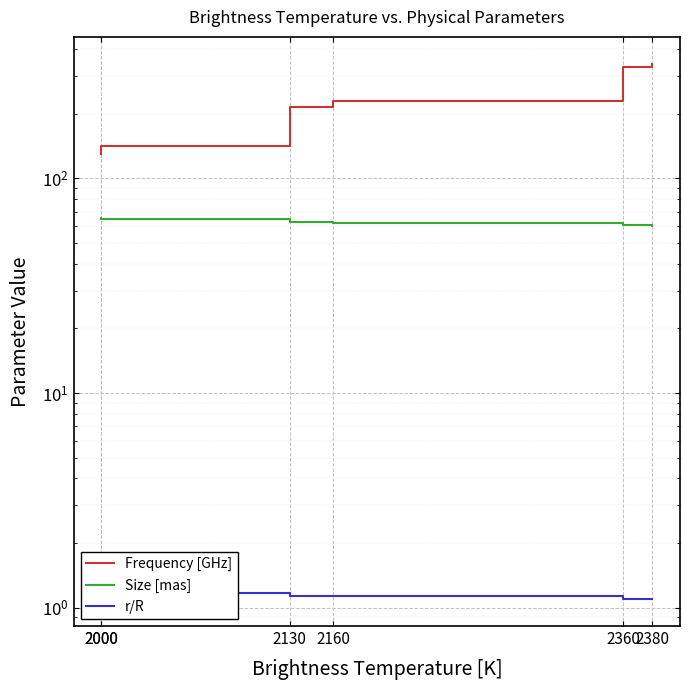

True or false: Size [mas] and Frequency [GHz] intersect in this chart.

False